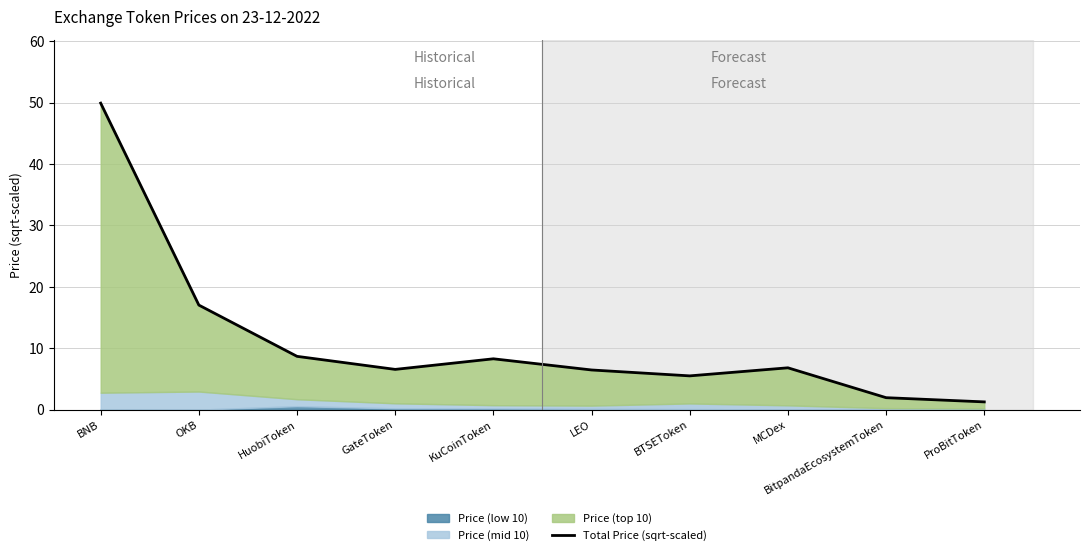

How many interior local peaks (higher than both neighbors) does the data have?

2